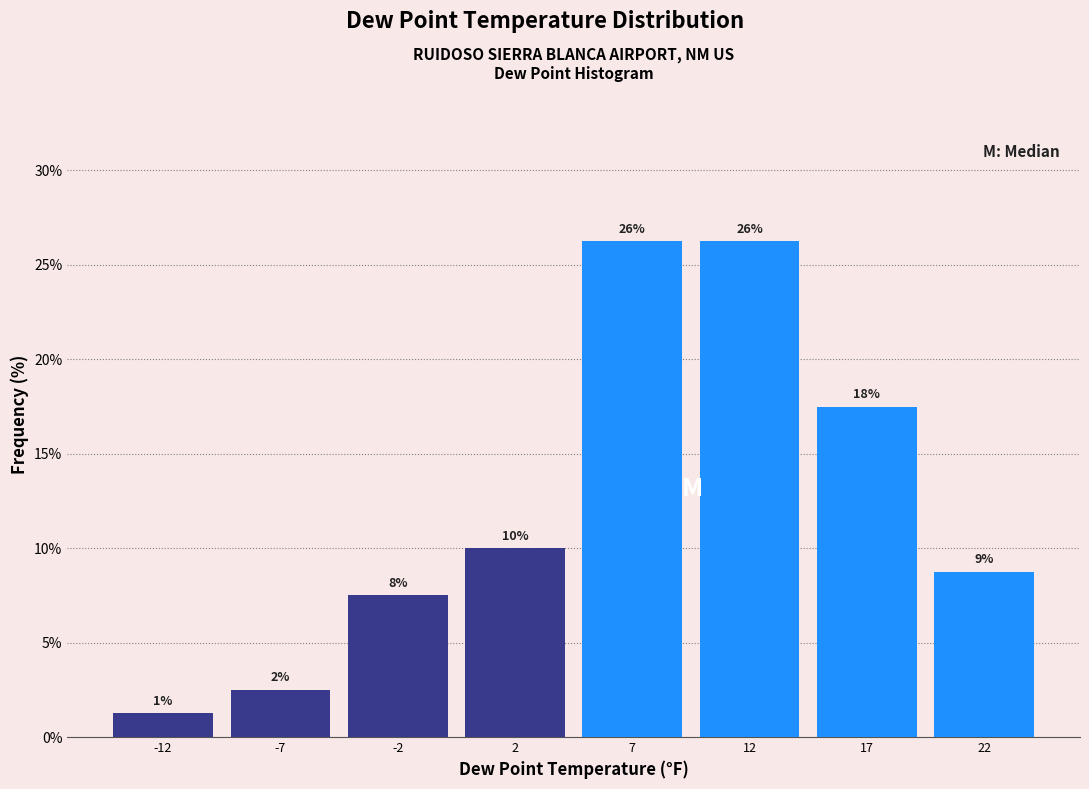

How many bars are there in total?

8